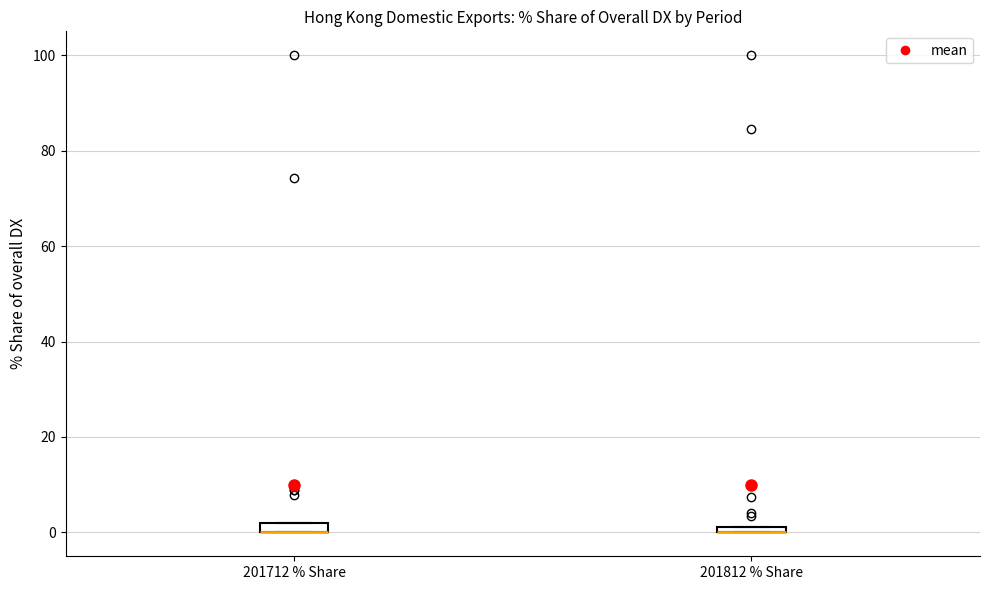

Where is the lower edge of the box for 201712 % Share on the y-axis? The values are not printed on the chart, so give them approximately, as read against the axis.

0